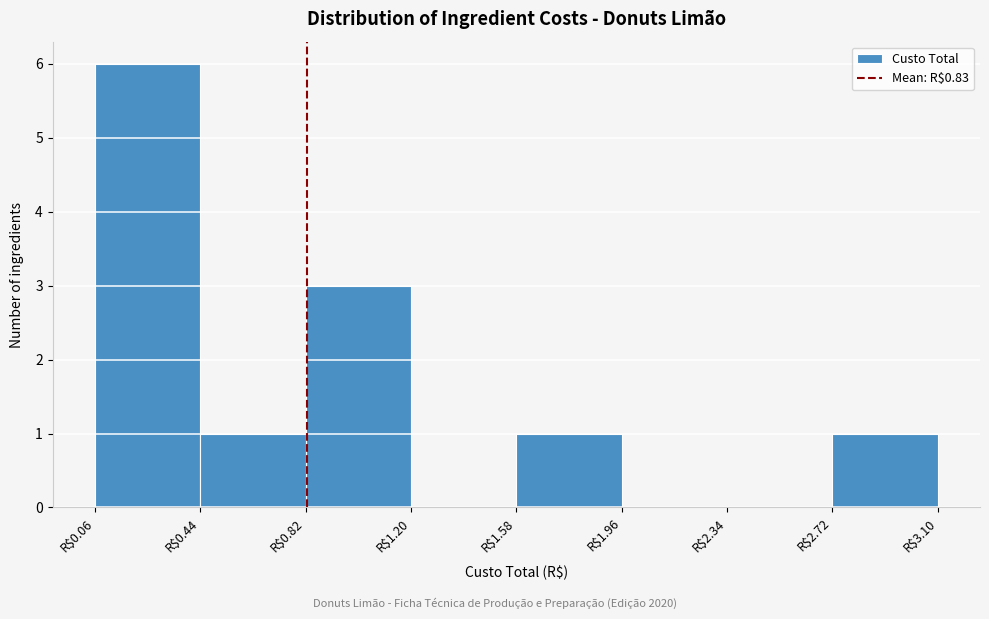

How tall is the bar that spans 0.45 to 0.80 on the x-axis? Neither the bar edges nor the heights are printed on the chart, so give them approximately, as read against the axes.

1